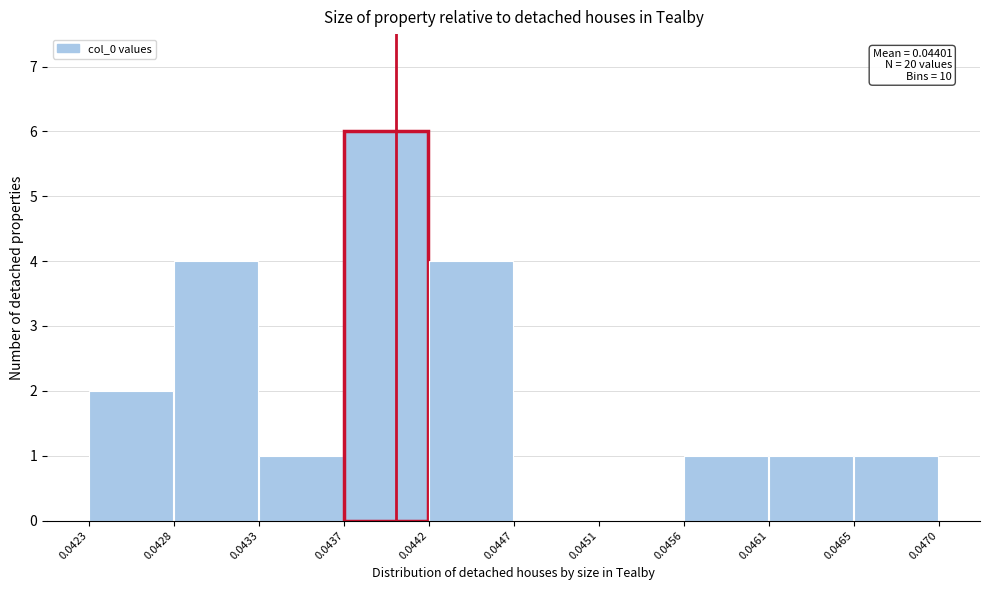

Over which range of the x-axis is the bar tallest?

0.0437 to 0.0442